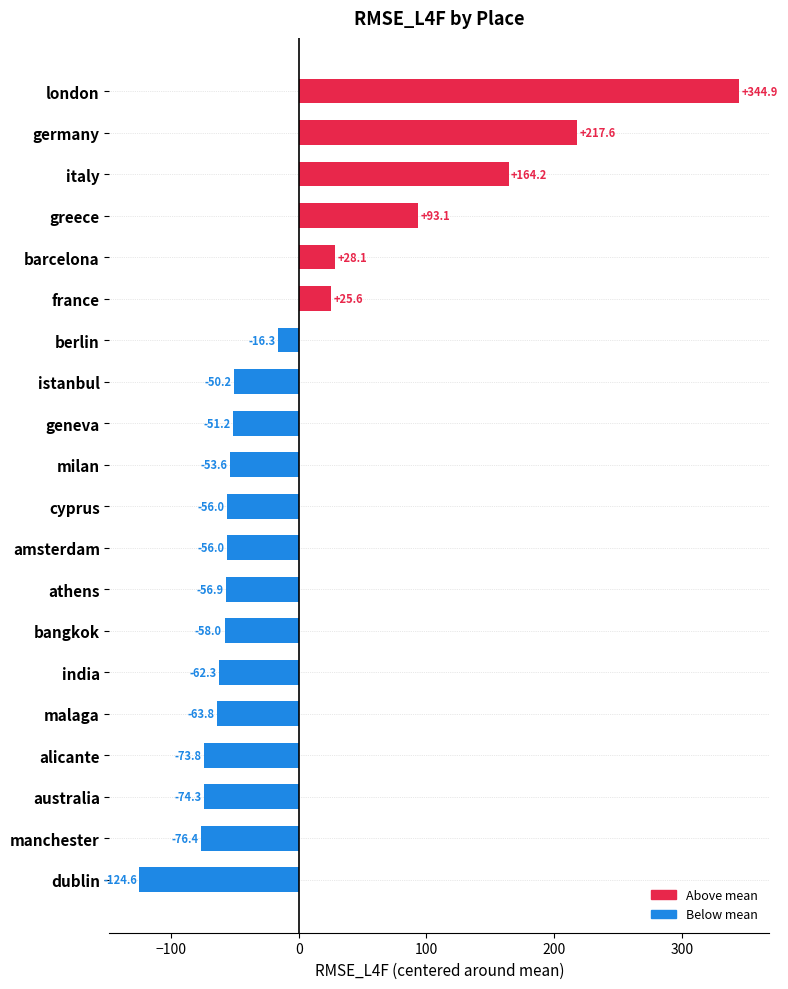

Reading top to bottom, transcribe all the data shown in this chart.

london=344.9	germany=217.6	italy=164.2	greece=93.1	barcelona=28.1	france=25.6	berlin=-16.3	istanbul=-50.2	geneva=-51.2	milan=-53.6	cyprus=-56.0	amsterdam=-56.0	athens=-56.9	bangkok=-58.0	india=-62.3	malaga=-63.8	alicante=-73.8	australia=-74.3	manchester=-76.4	dublin=-124.6